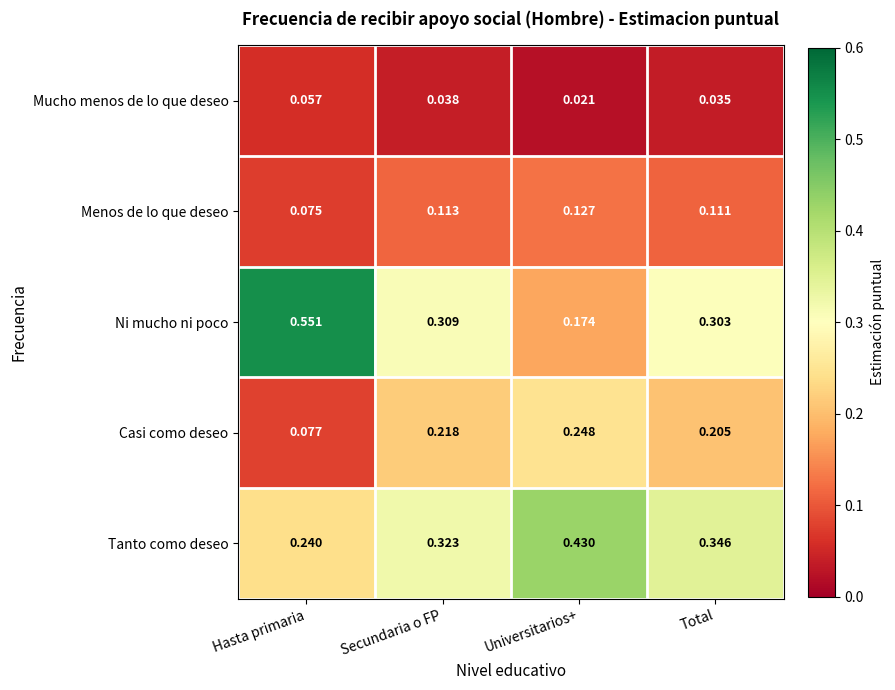

At which label is Tanto como deseo closest to 0?

Hasta primaria